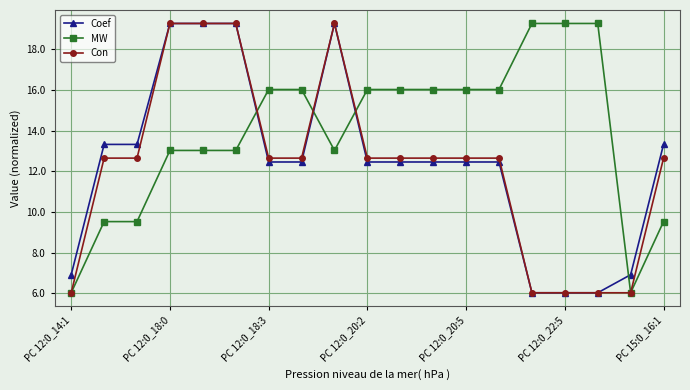

True or false: Con has more than 0 interior local peaks.

True